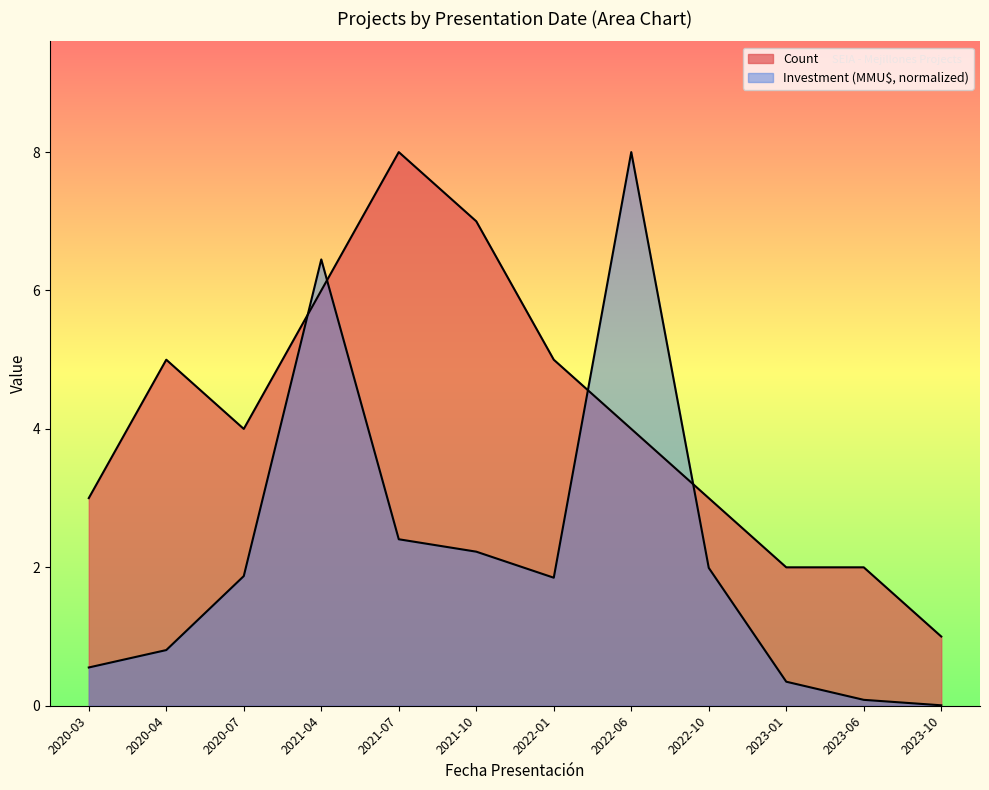

At which category does Count reach its first local valley?

2020-07